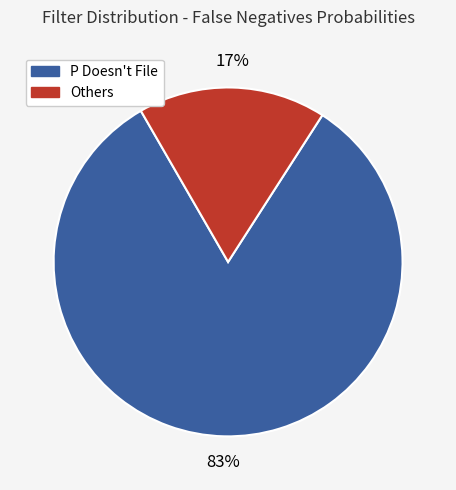

How many segments does this pie chart have?

2